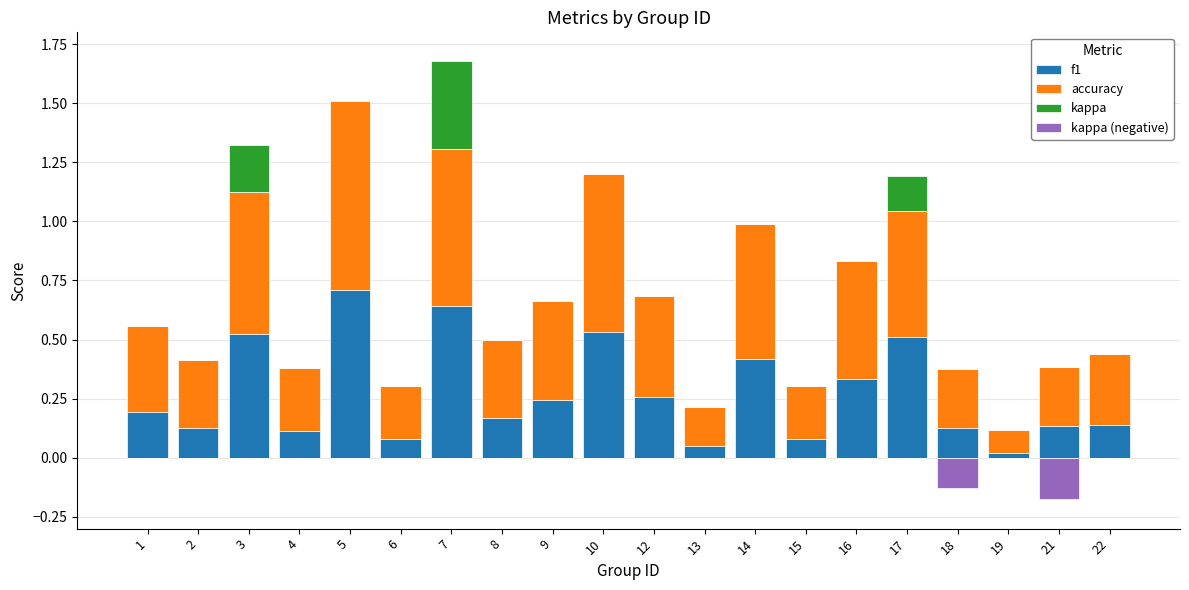

List the labels in order of accuracy value, smallest first.

19, 13, 6, 15, 18, 21, 4, 2, 22, 8, 1, 9, 12, 16, 17, 14, 3, 7, 10, 5